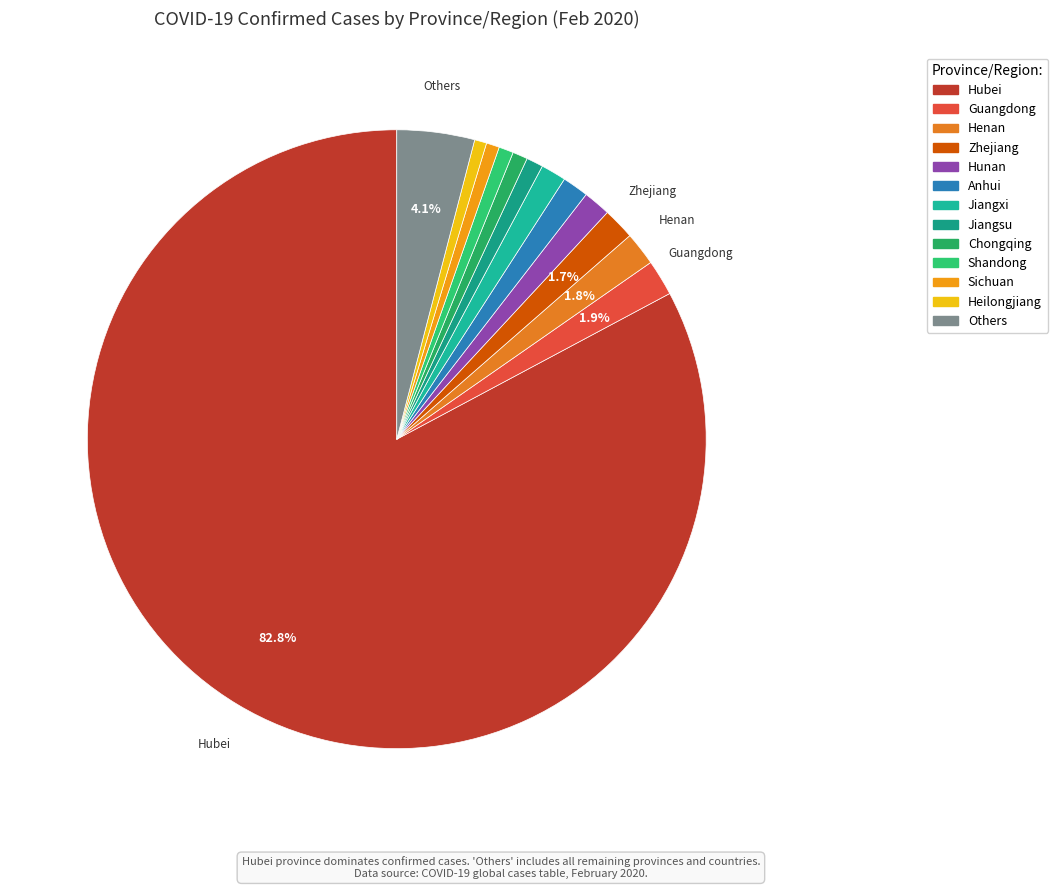

Rank the categories by value from lowest to highest.

Heilongjiang, Sichuan, Shandong, Chongqing, Jiangsu, Jiangxi, Anhui, Hunan, Zhejiang, Henan, Guangdong, Others, Hubei